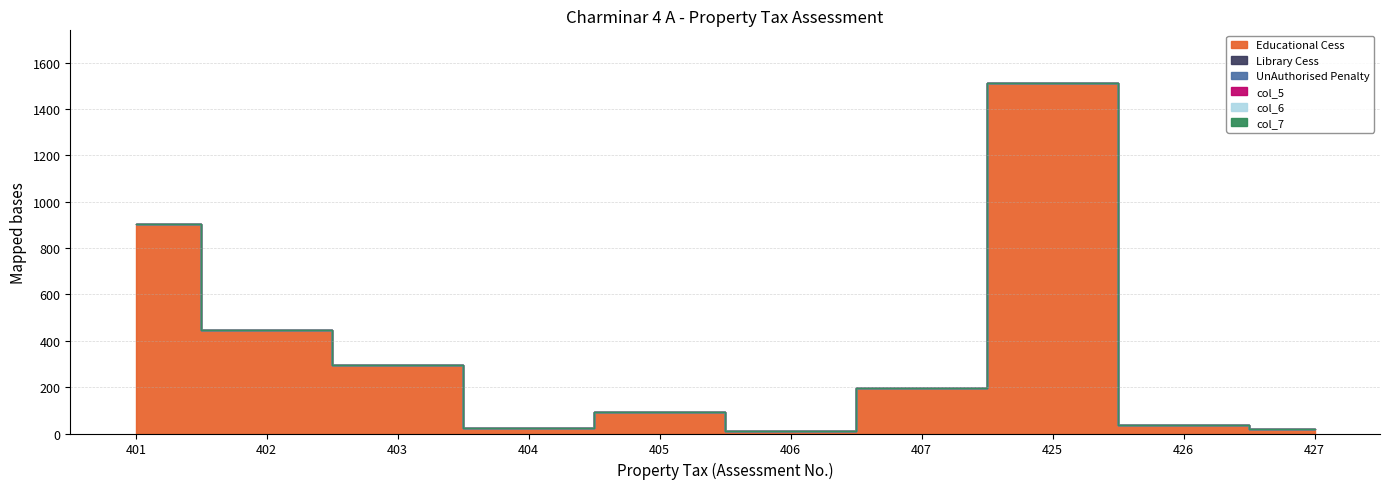

Where is Library Cess nearest to the value 0?

401